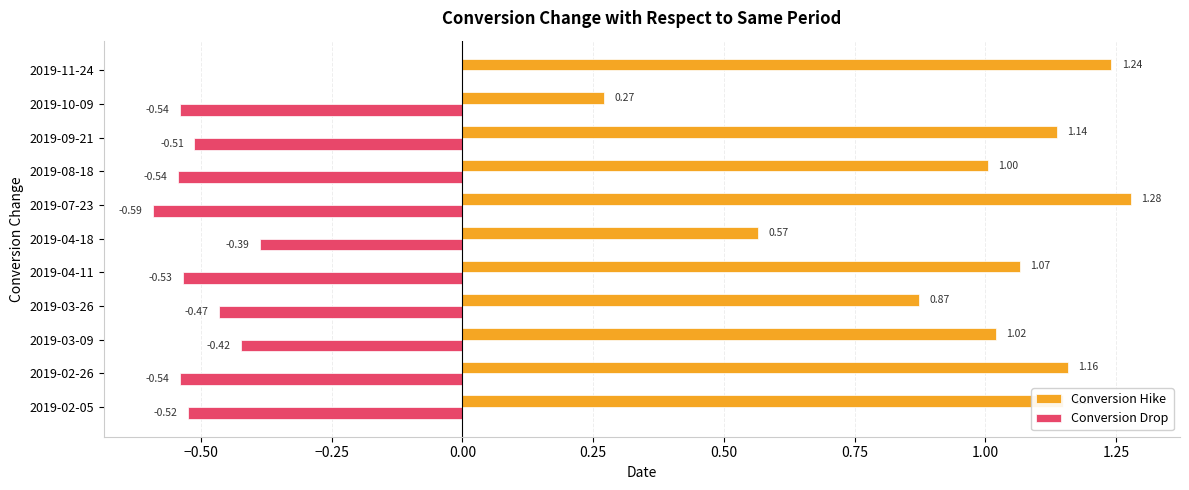

Which series changed the most between 2019-04-18 and 2019-11-24?

Conversion Hike